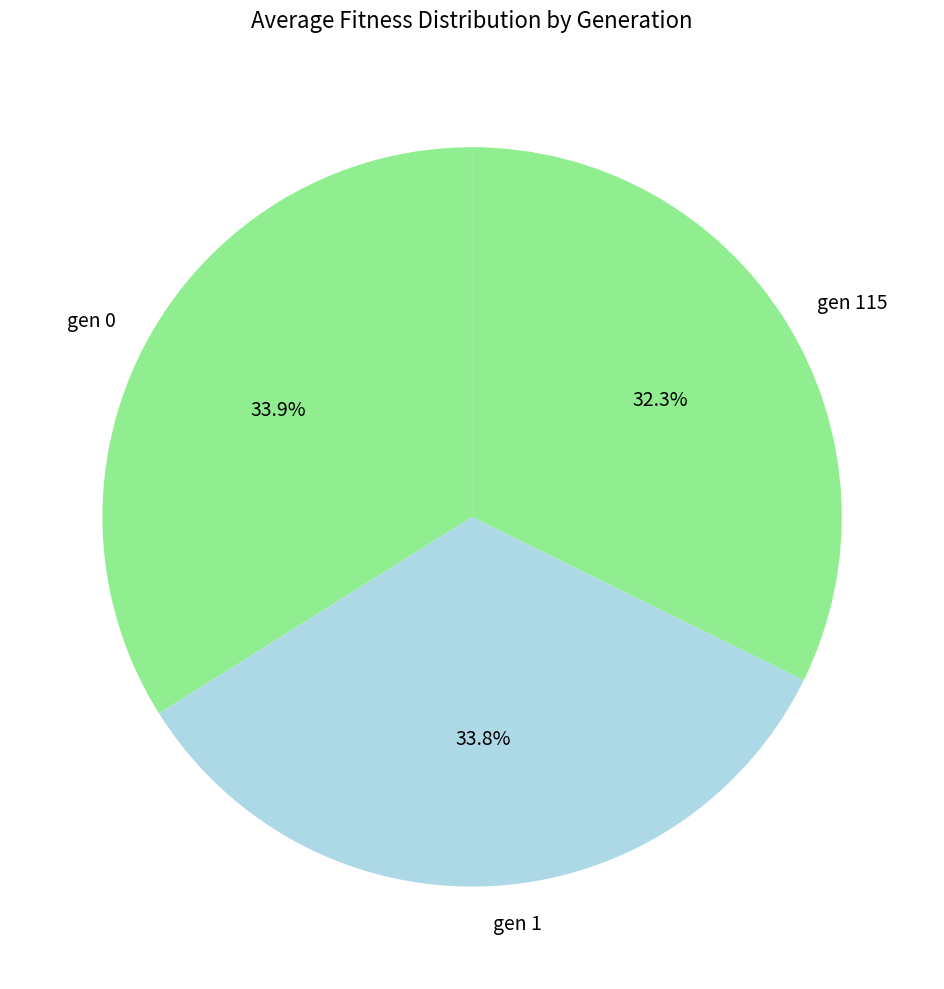

The gen 0 slice represents 42% of the pie. True or false?

False